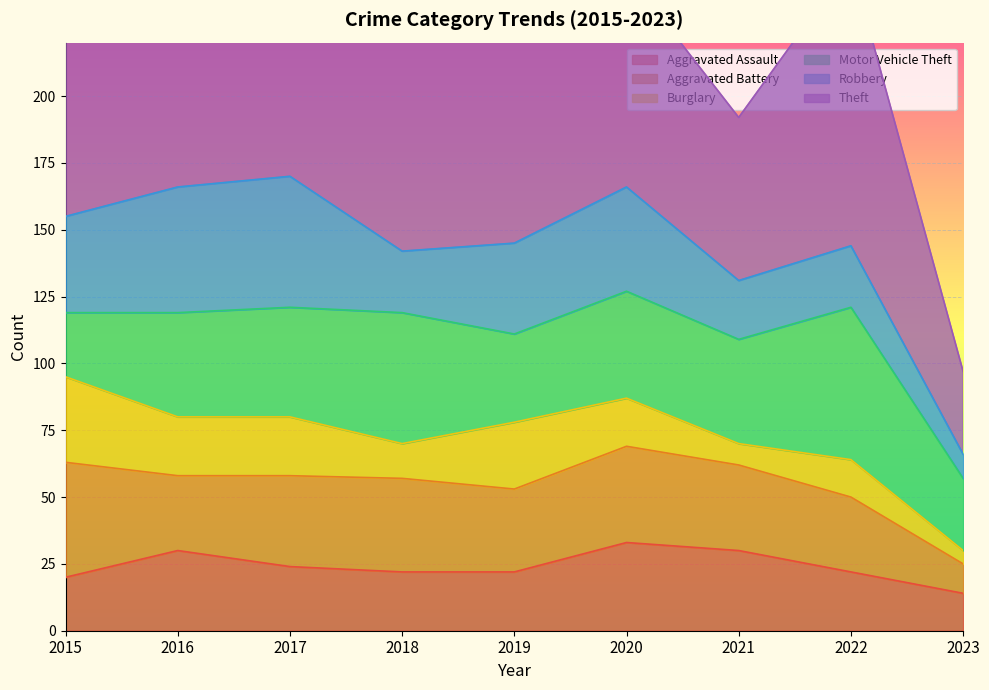

Where is the first local maximum for Robbery?

2017